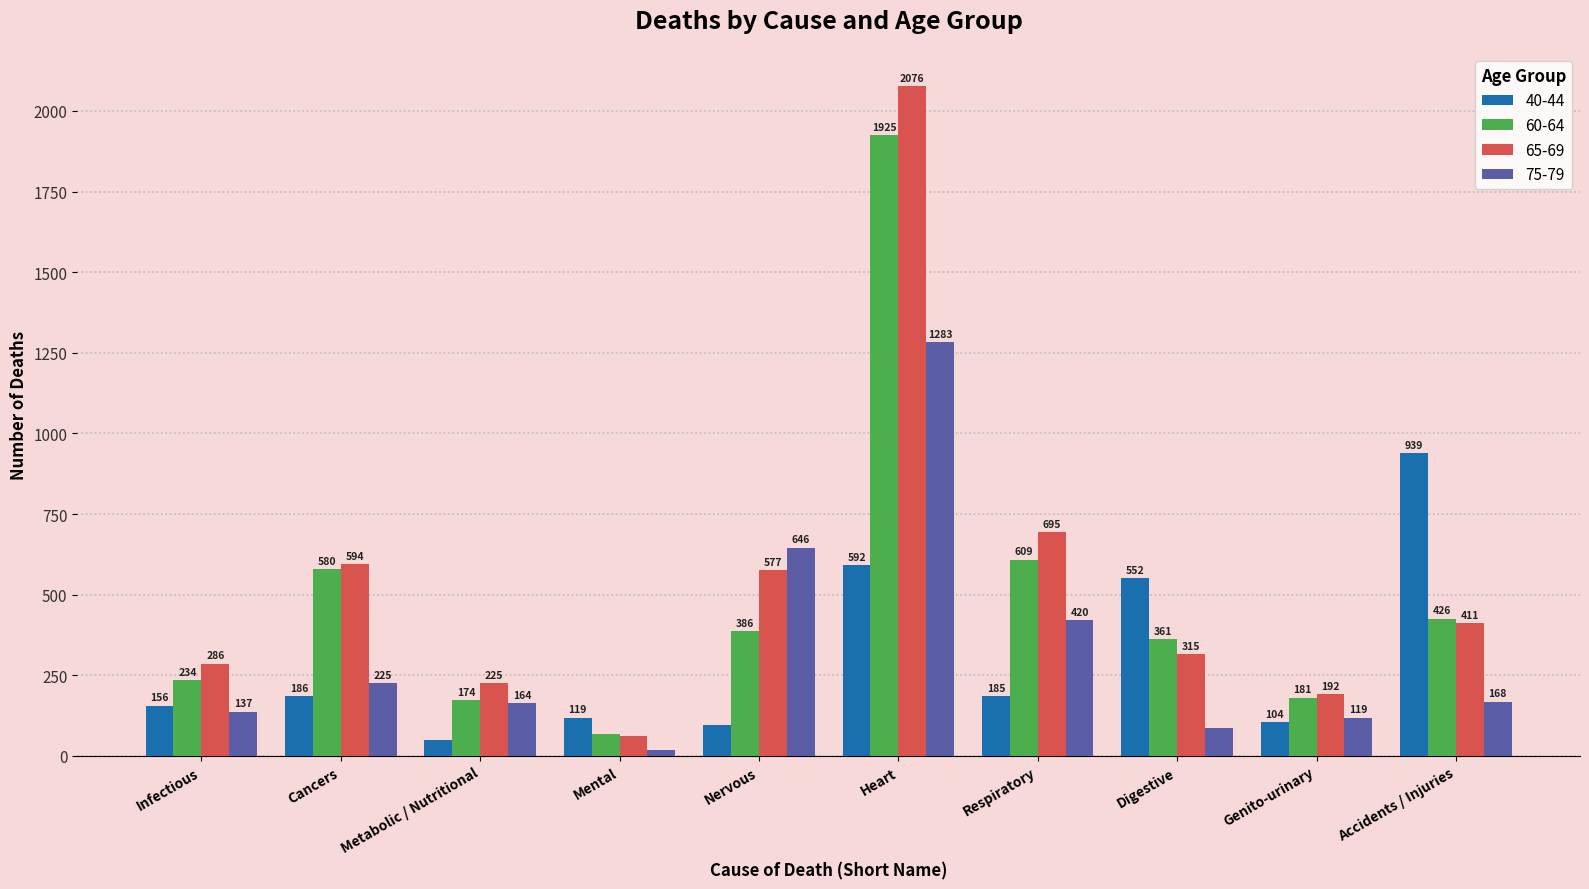

At which category does the chart reach its peak across all series?

Heart